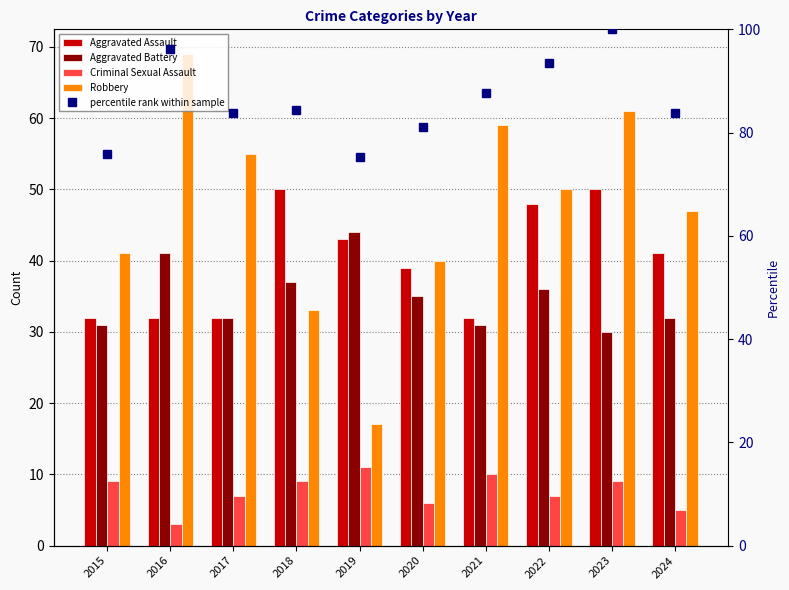

List the series in order of their peak value, highest first.

percentile rank within sample, Robbery, Aggravated Assault, Aggravated Battery, Criminal Sexual Assault